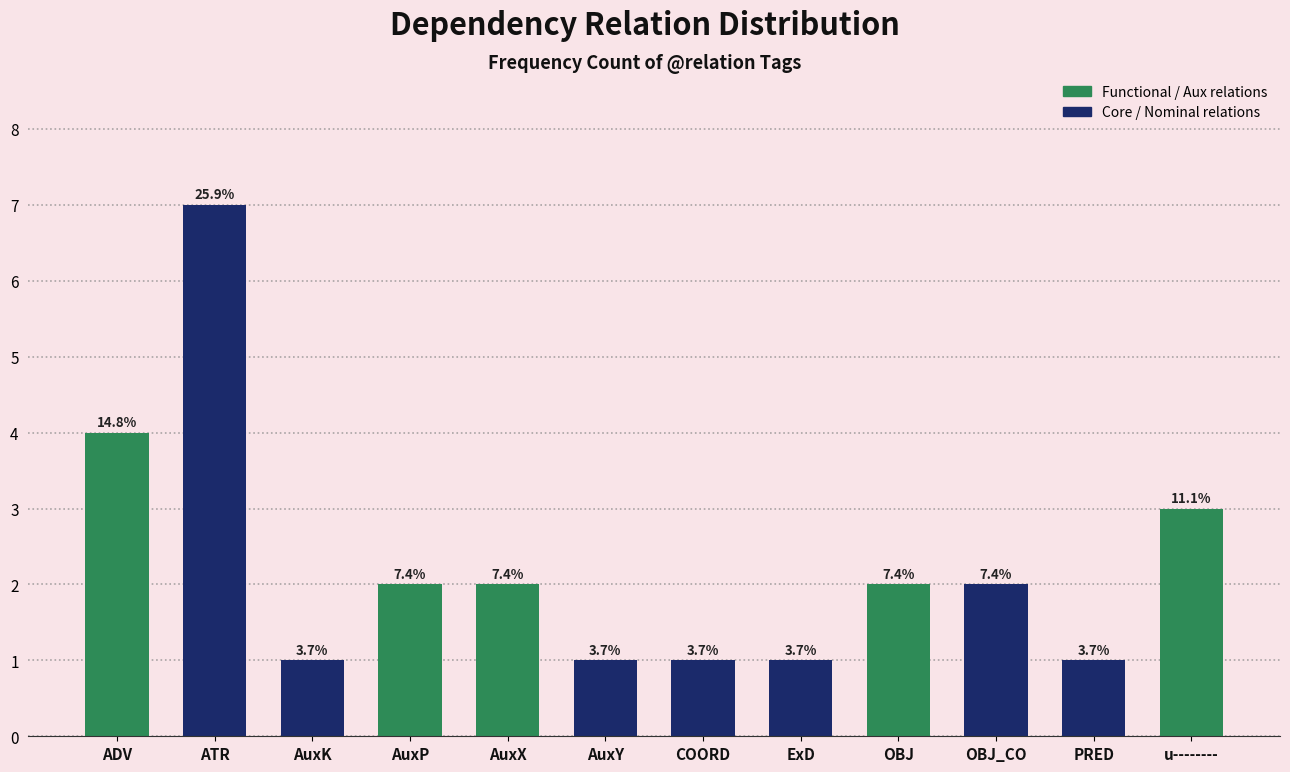

What position from the right is ATR?

11